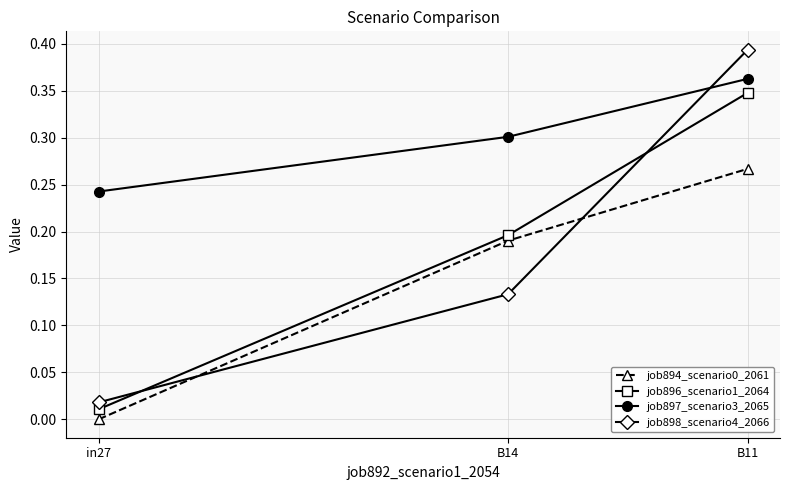

How many series are shown in this chart?

4